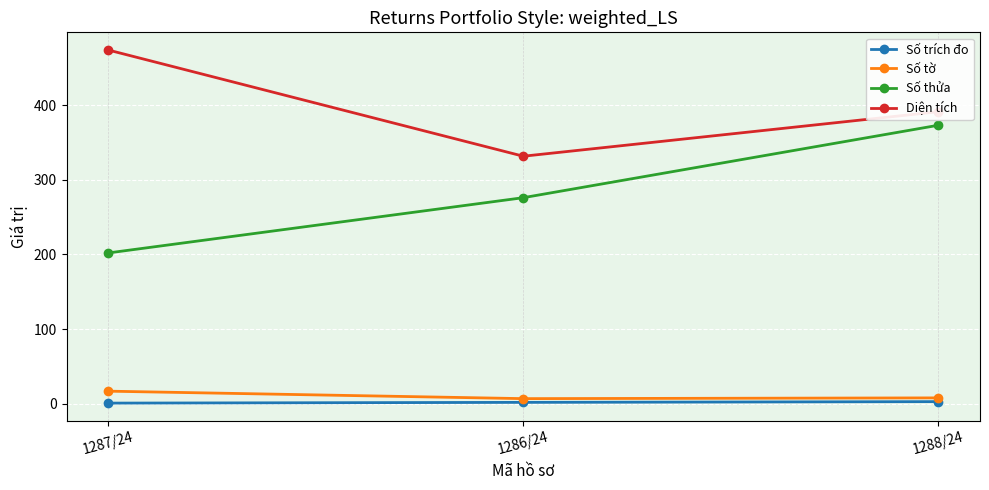

True or false: Số thửa has a value of 179.4 at 1288/24.

False